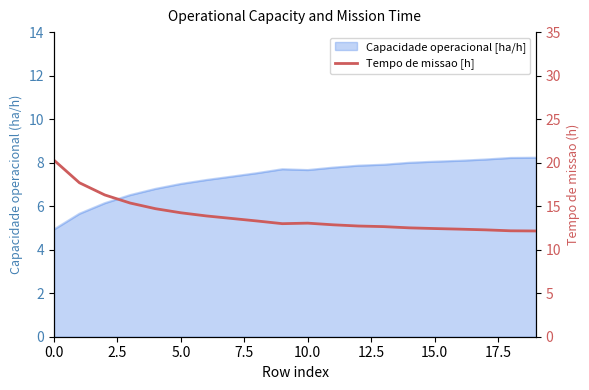

How many values exceed 13?

10